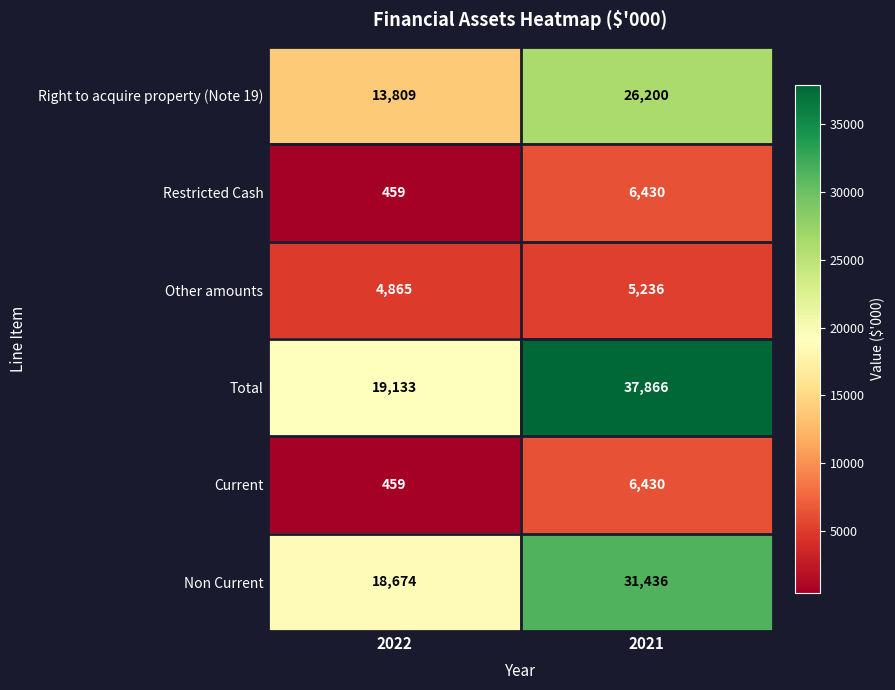

At which category is the sum across all series the highest?

2021